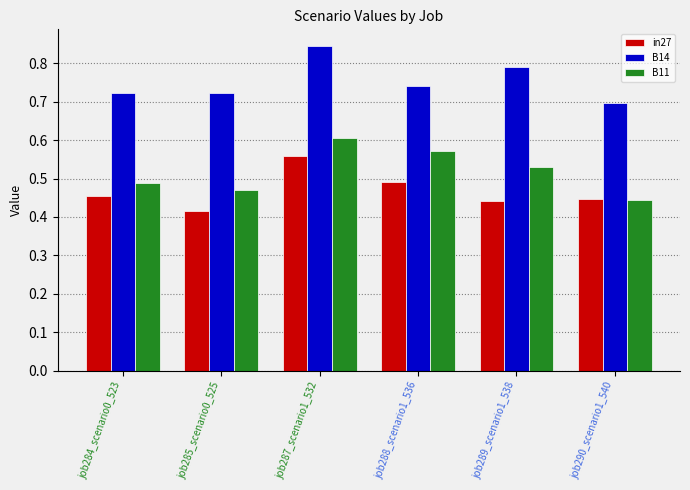

What is the difference between the second highest and minimum values in the B14 series?

0.1